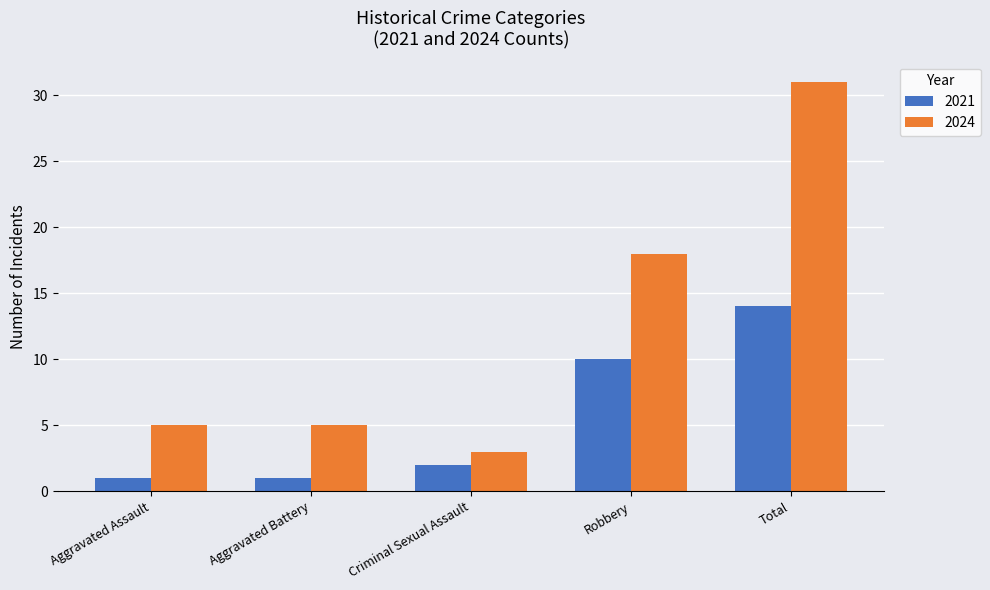

Reading left to right, extract all data points from this chart.

2021: 1	1	2	10	14
2024: 5	5	3	18	31